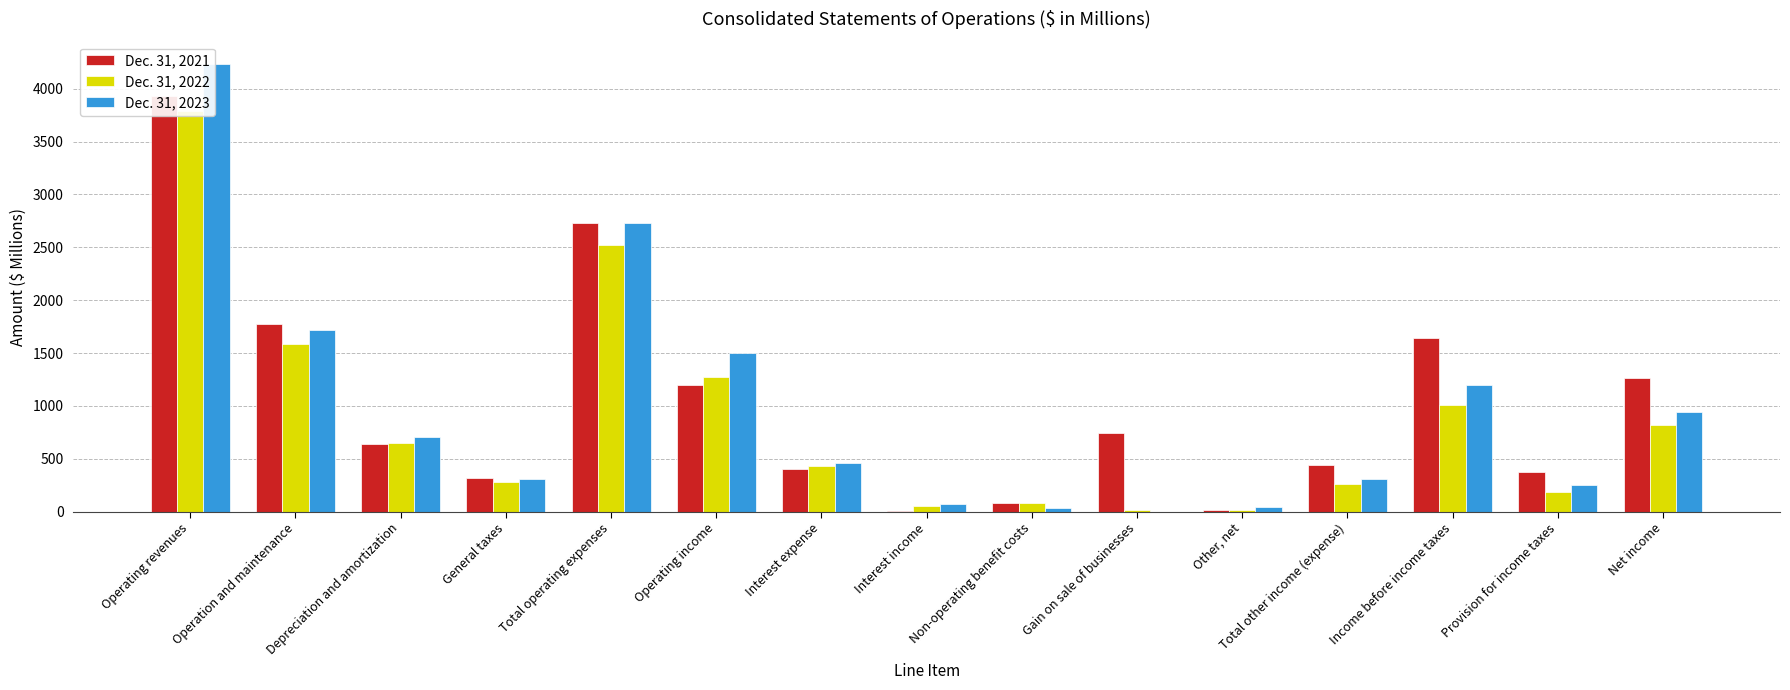

The Dec. 31, 2021 series shows 636 at Depreciation and amortization. True or false?

True